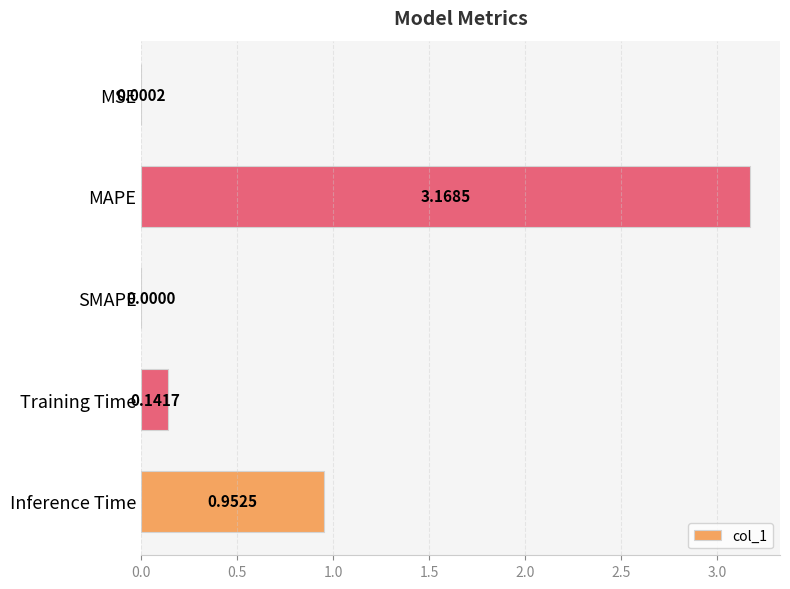

Where is the data nearest to the value 1?

Inference Time